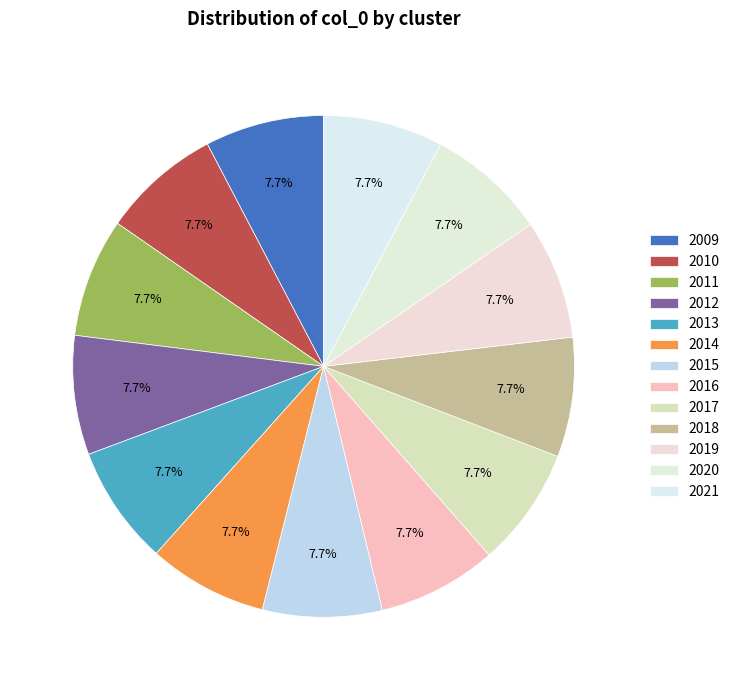

Count the number of slices in the pie.

13